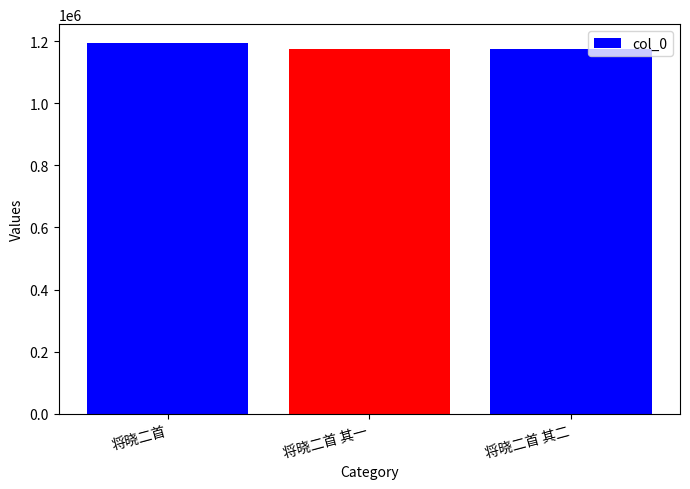

Approximately how many times larger is the value at 将晓二首 其一 compared to 将晓二首?

1.0